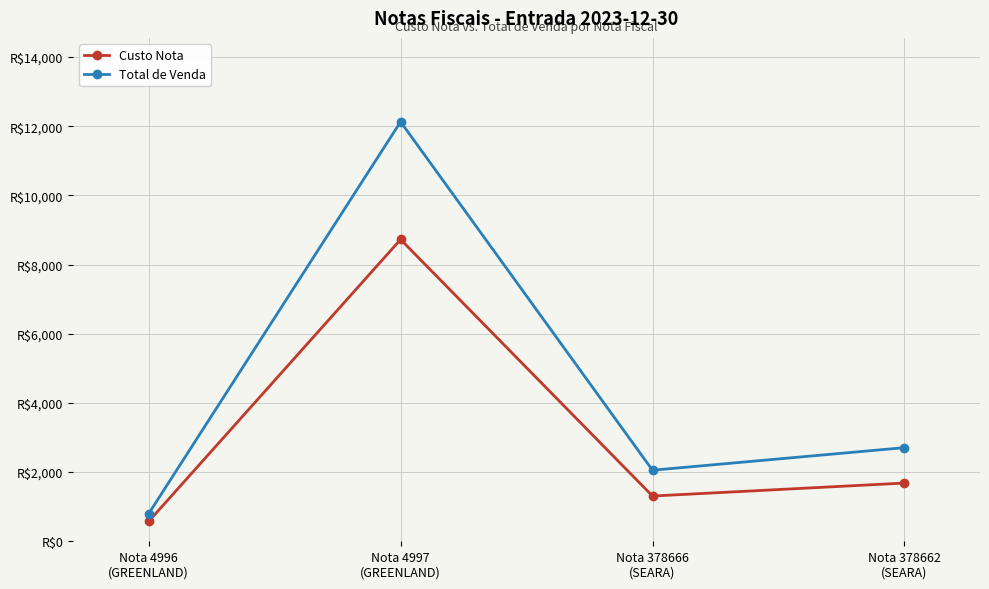

Does the chart have visible grid lines?

Yes